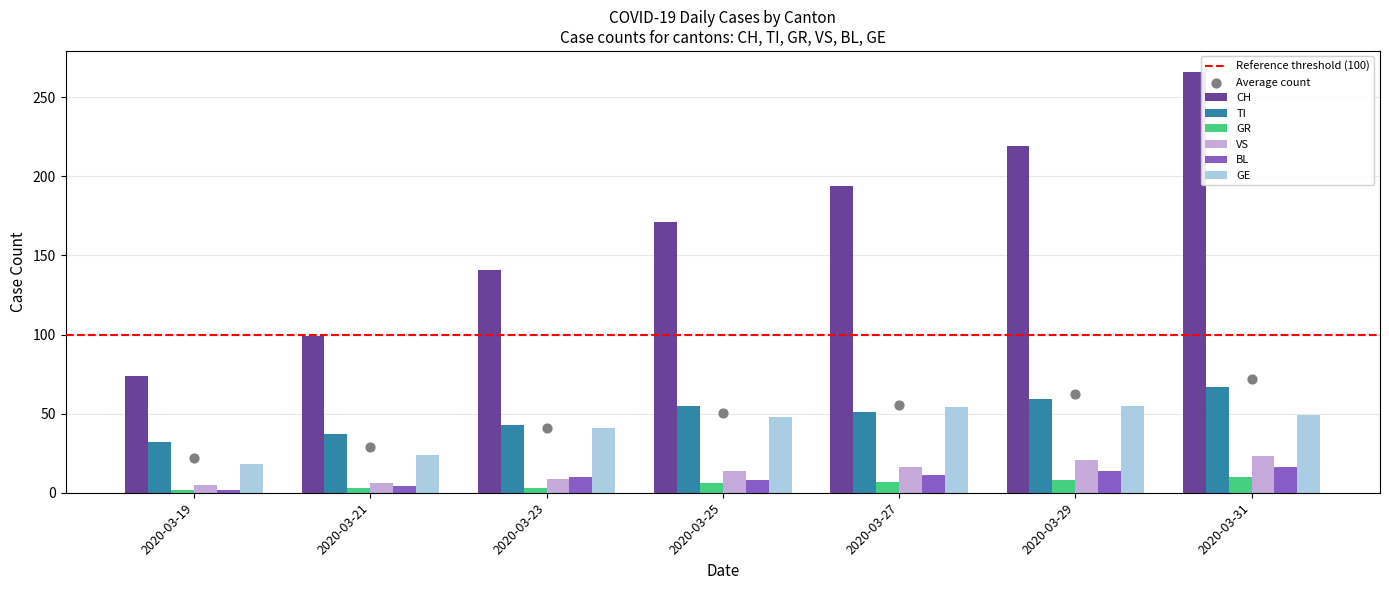

True or false: VS has a value of 38 at 2020-03-31.

False